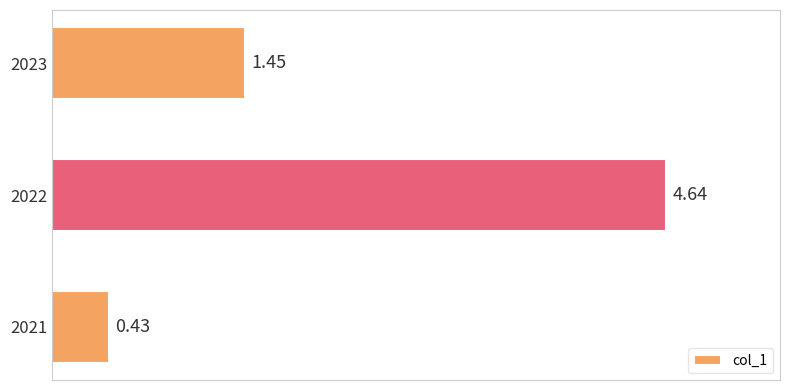

Rank the categories by value from highest to lowest.

2022, 2023, 2021